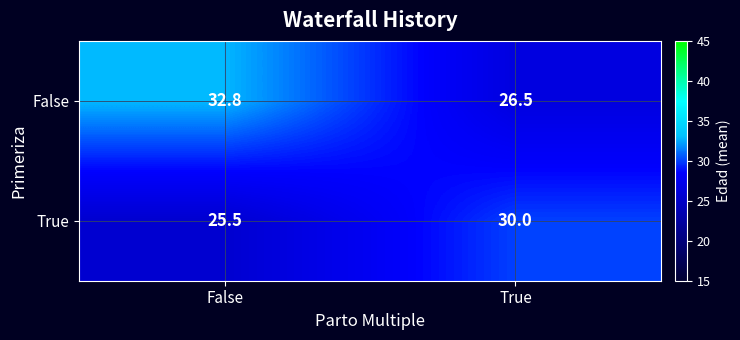

At how many categories does at least one series exceed 26?

2